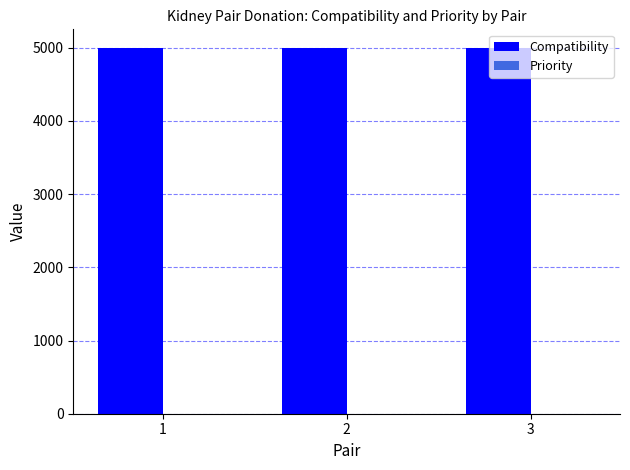

What is the greatest value displayed?

5000